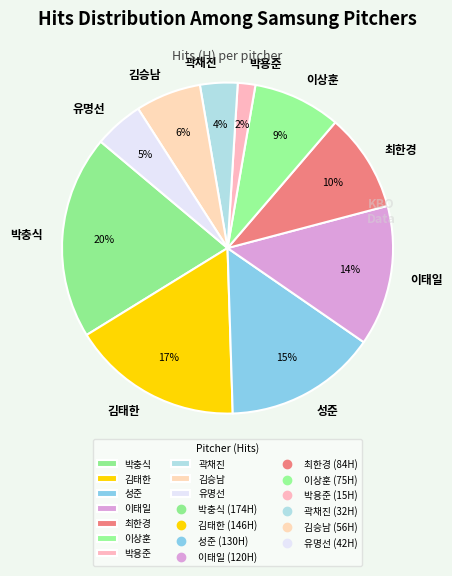

Count the number of slices in the pie.

10